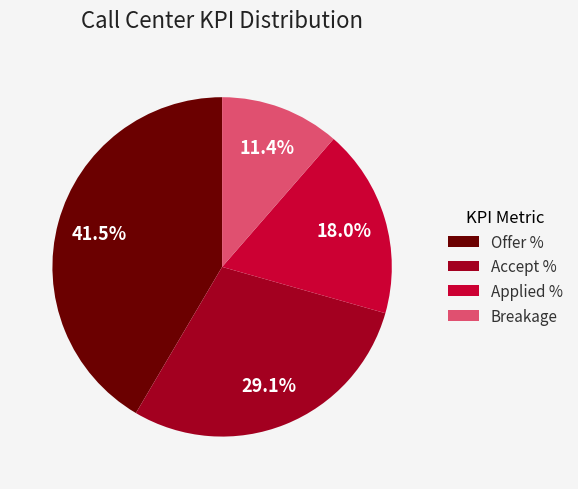

To the nearest percent, what is the difference between the largest and smallest slice percentages?

30%